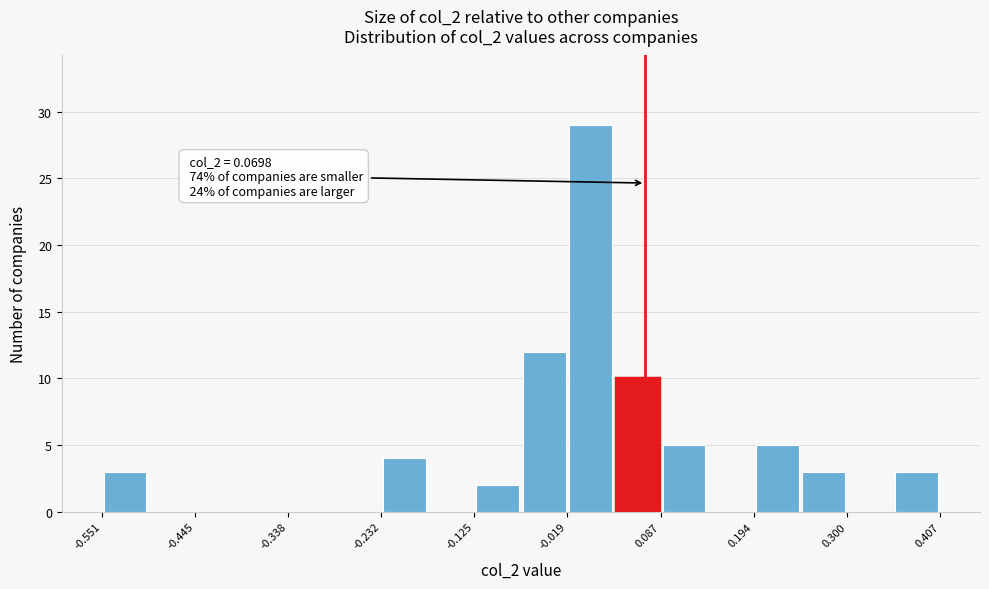

Around what value on the x-axis is the tallest bar? Give the approximate position of its centre, as read against the axis.

0.00